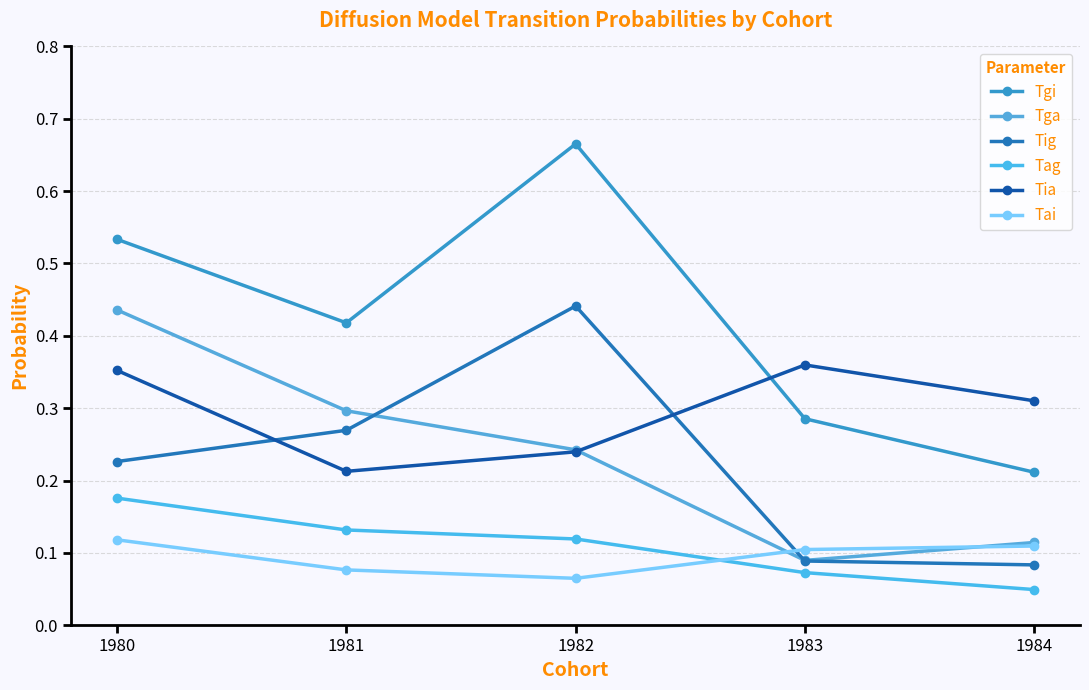

At which label does Tga reach its minimum?

1983